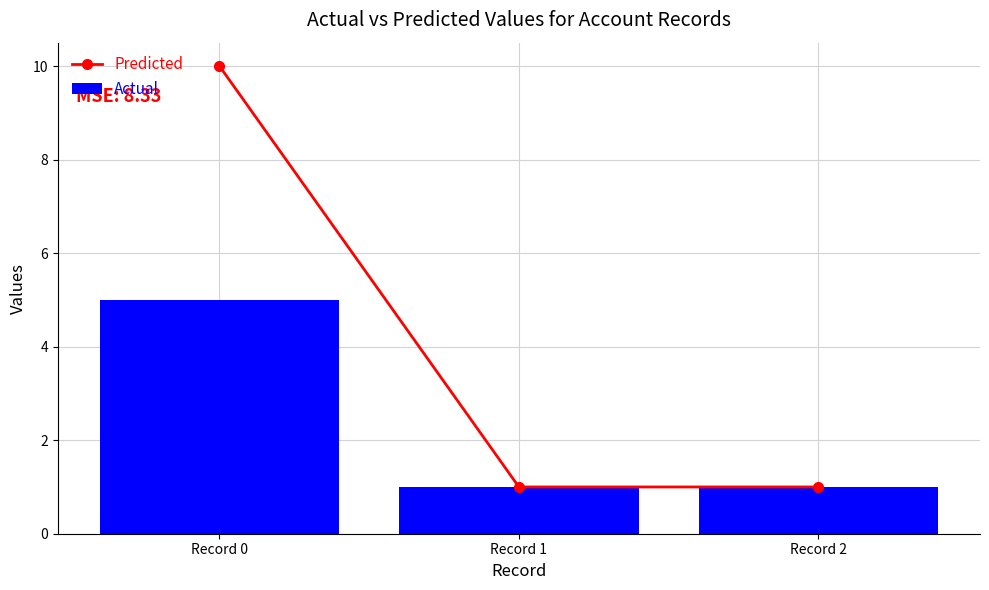

Which series has the widest spread of values?

Predicted